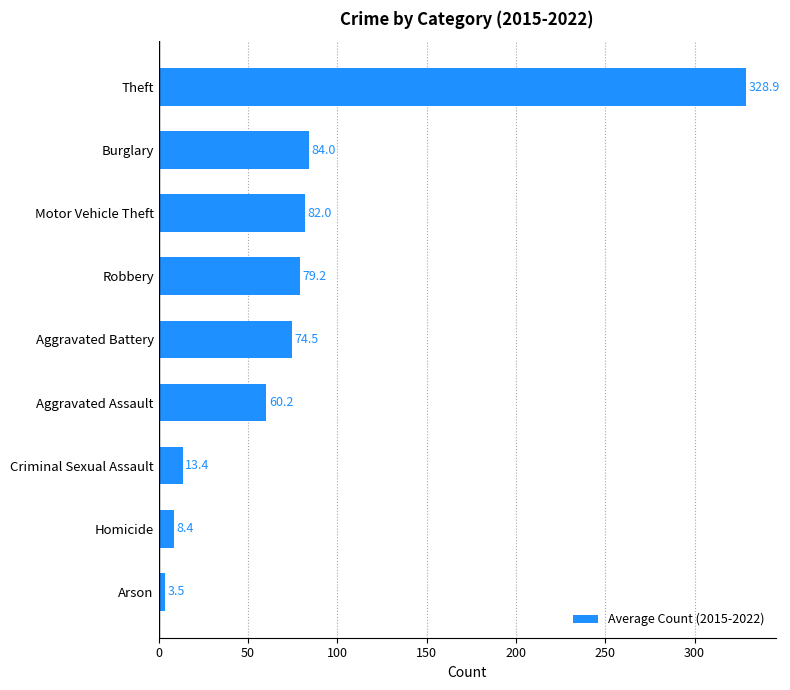

Is it true that the value at Homicide is 8.4?

True